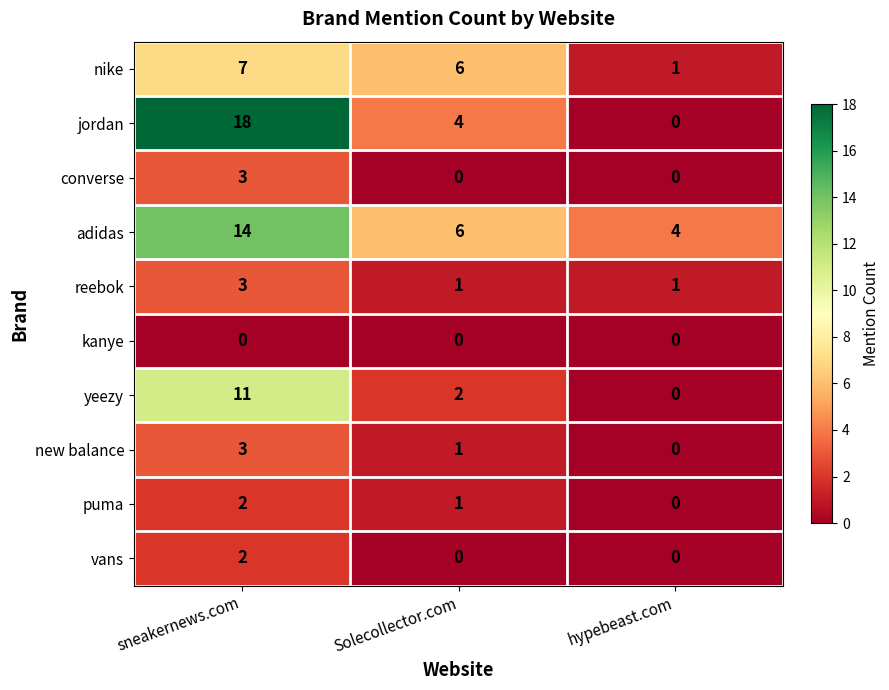

At which category is the sum across all series the highest?

sneakernews.com